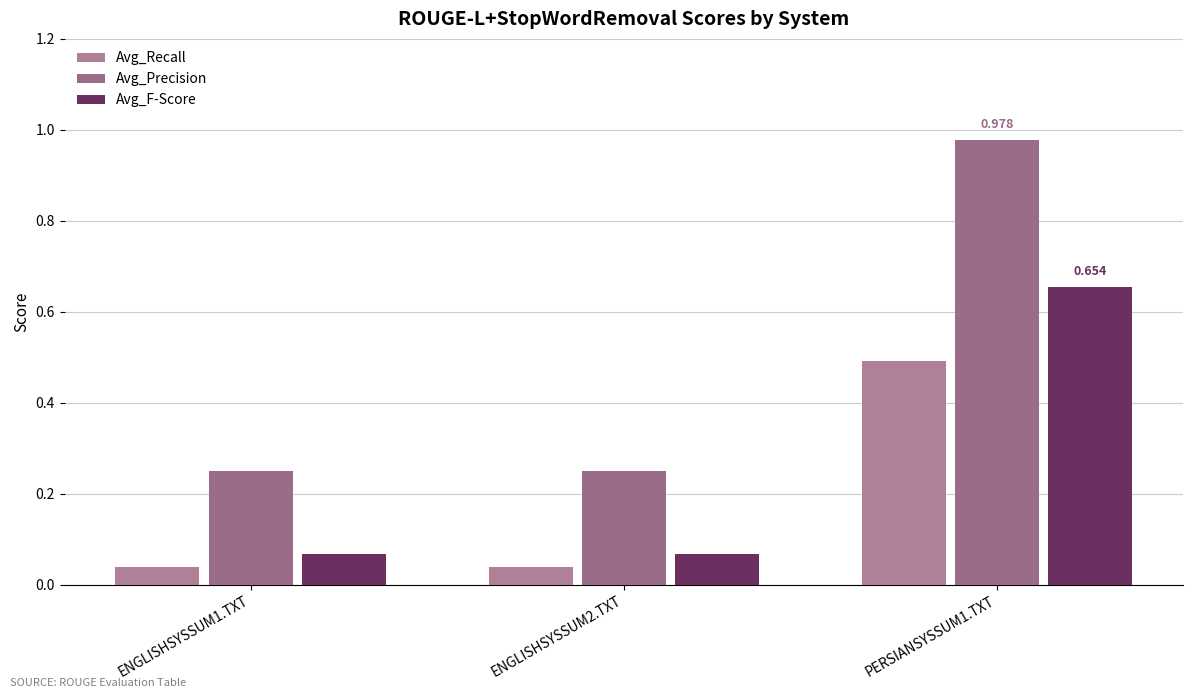

At which category is the sum across all series the highest?

PERSIANSYSSUM1.TXT